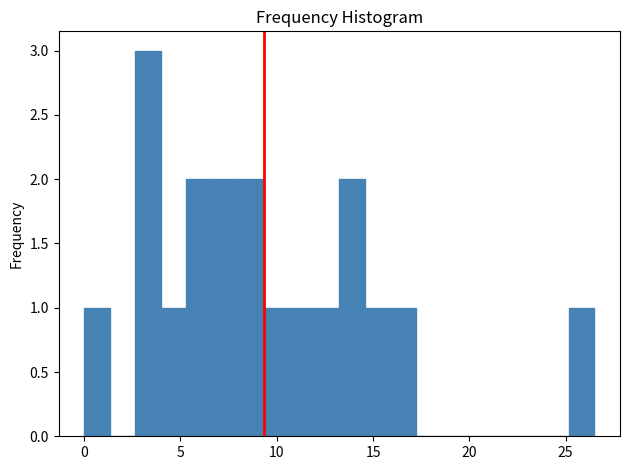

Around what value on the x-axis is the tallest bar? Give the approximate position of its centre, as read against the axis.

3.5